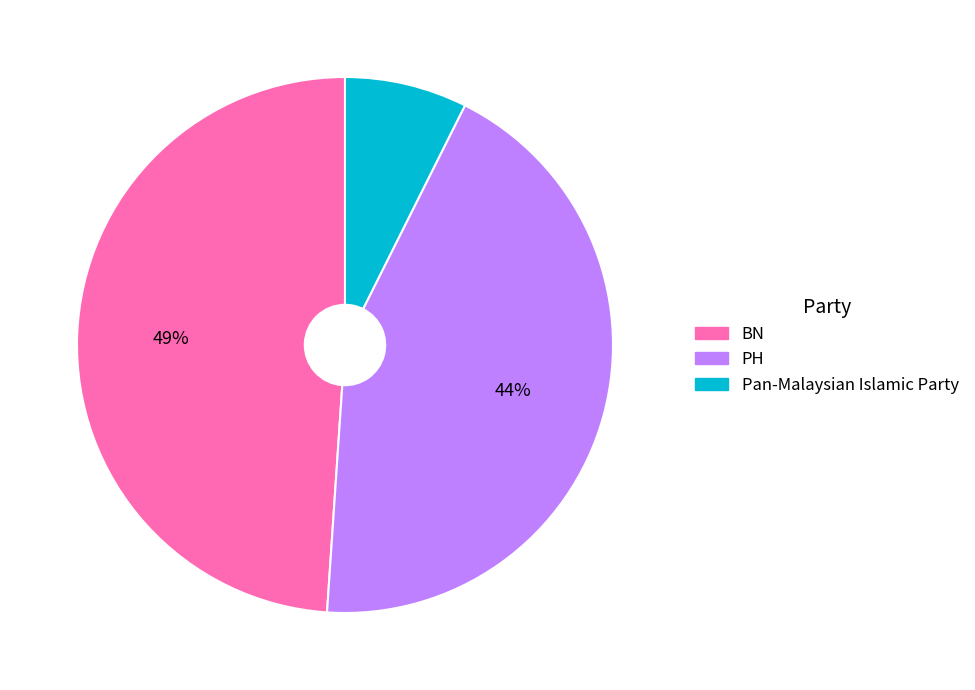

Rank the categories by value from highest to lowest.

BN, PH, Pan-Malaysian Islamic Party